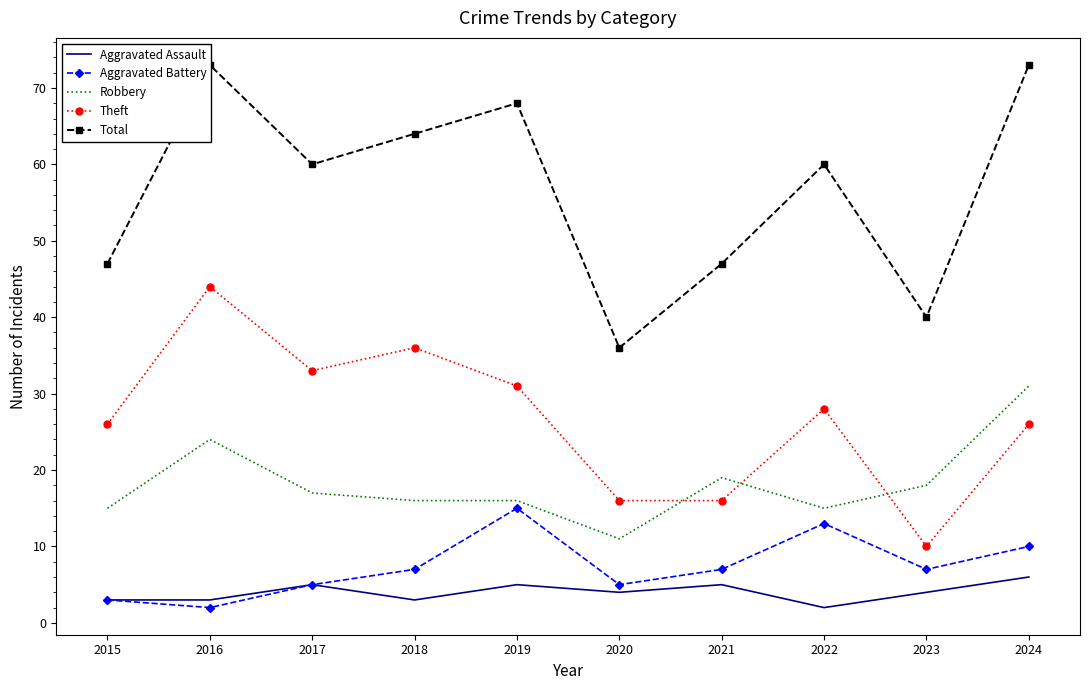

What is the difference between the Total values at 2023 and 2017?

20